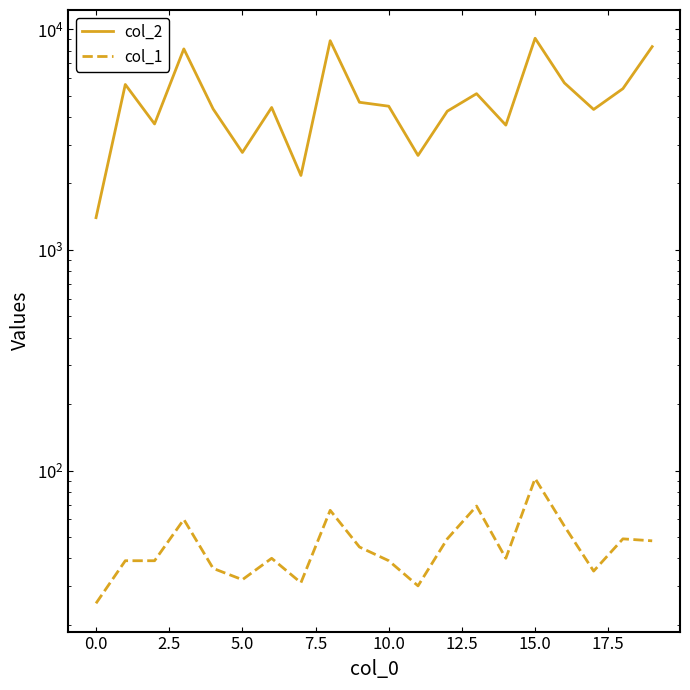

True or false: col_2 has a value of 3678 at 14.

True